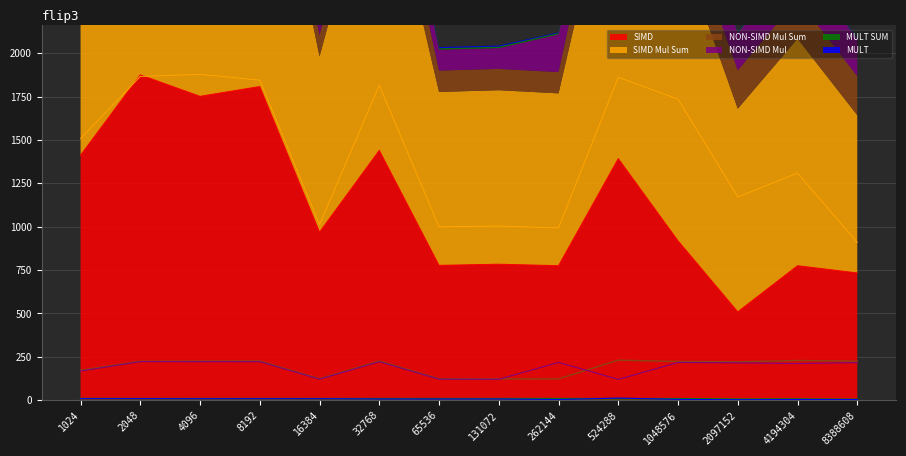

Which series has the widest spread of values?

SIMD